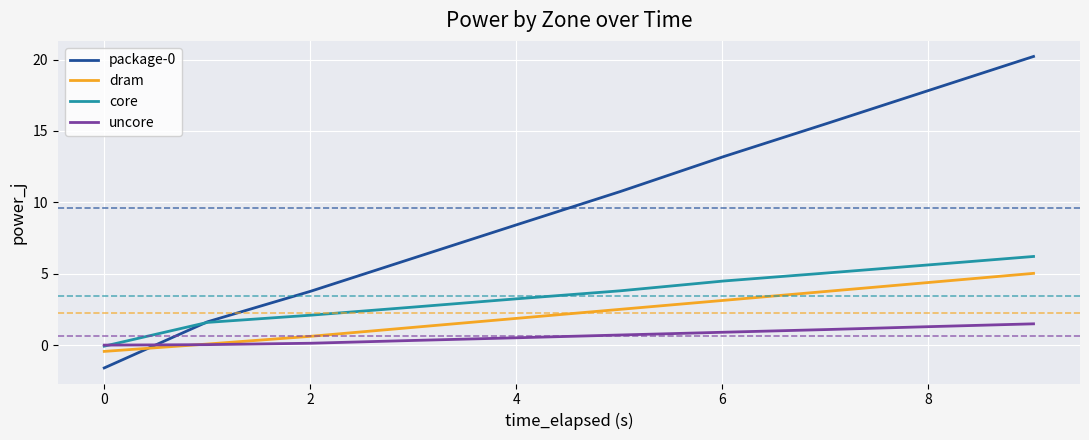

How many values in core are above zero?

9